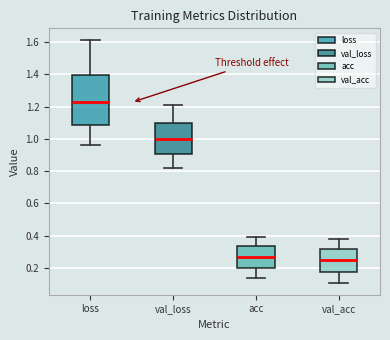

Where does the lower whisker of the box for acc end on the y-axis? The values are not printed on the chart, so give them approximately, as read against the axis.

0.14